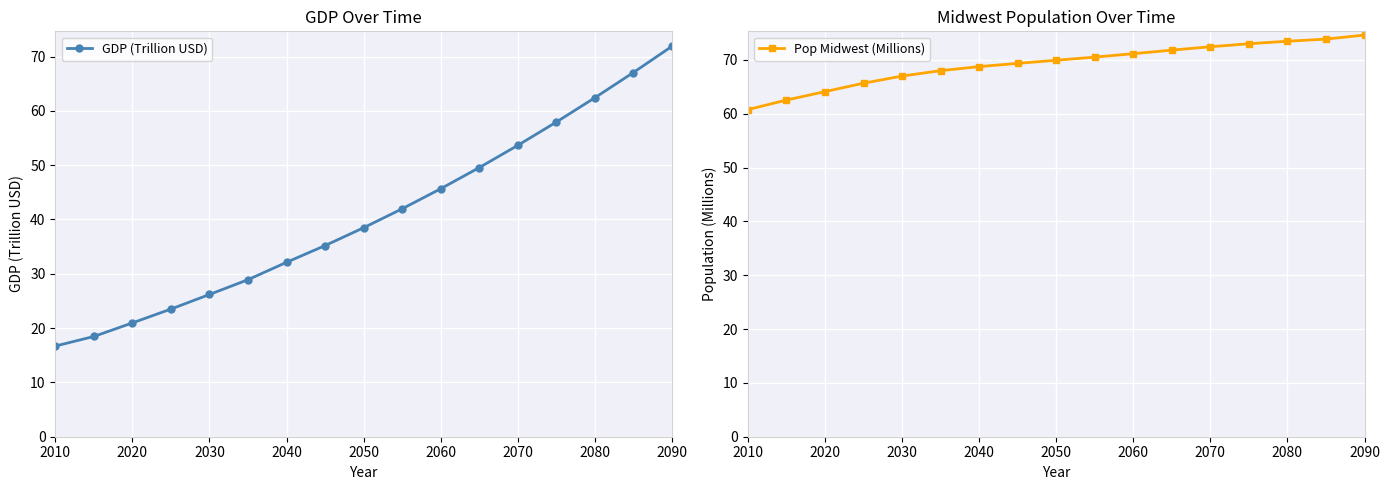

True or false: Pop Midwest (Millions) and GDP (Trillion USD) intersect in this chart.

False